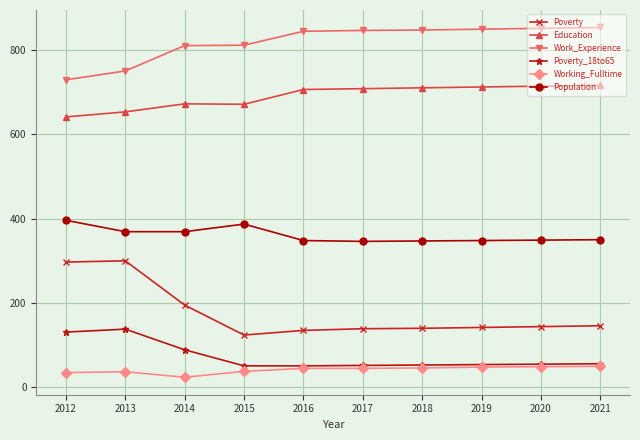

True or false: Poverty and Poverty_18to65 cross at least once.

False